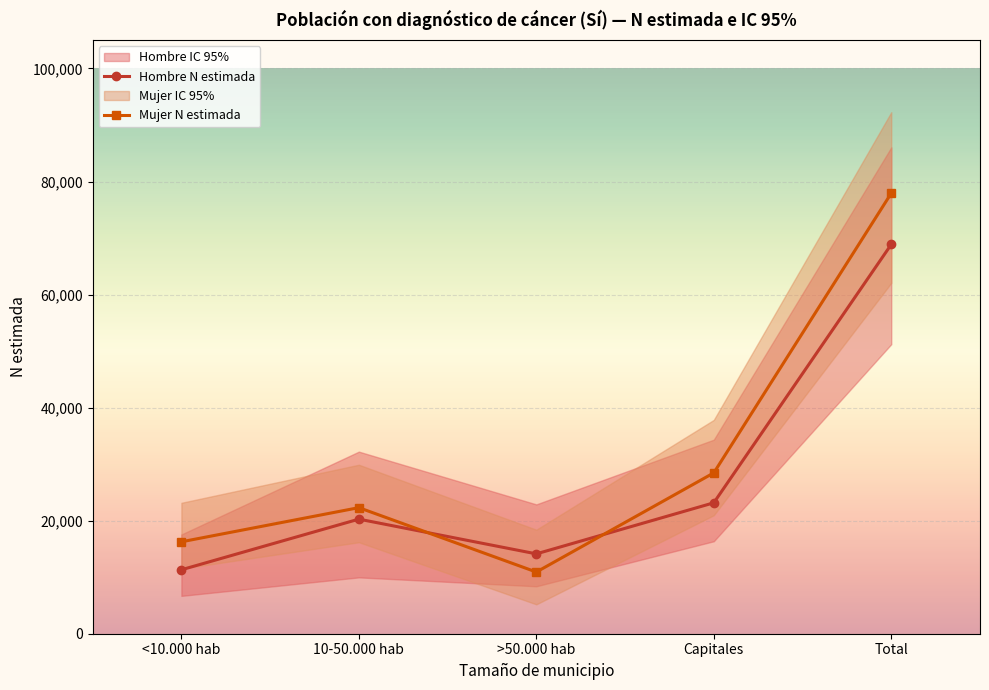

How many lines are shown in the chart?

2